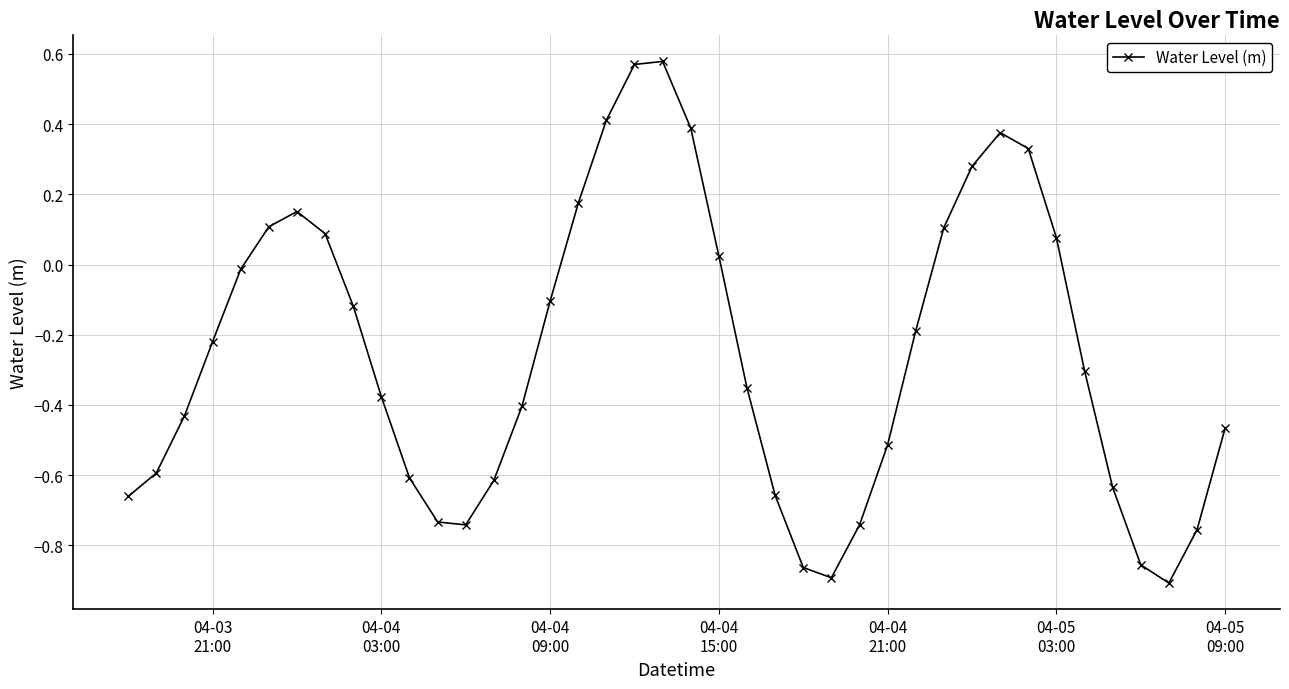

True or false: the data has more than 1 interior local peaks.

True